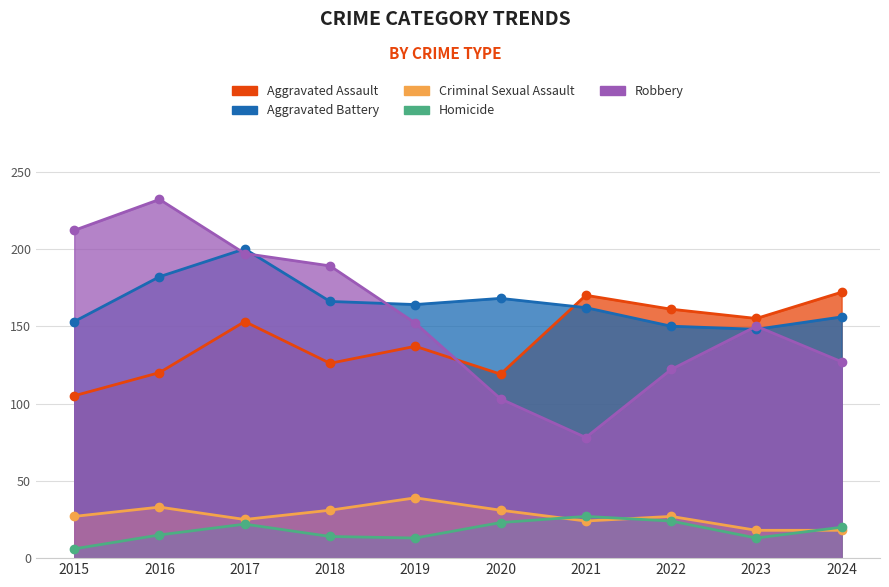

What is the spread (max minus min) of values at 2023?

142